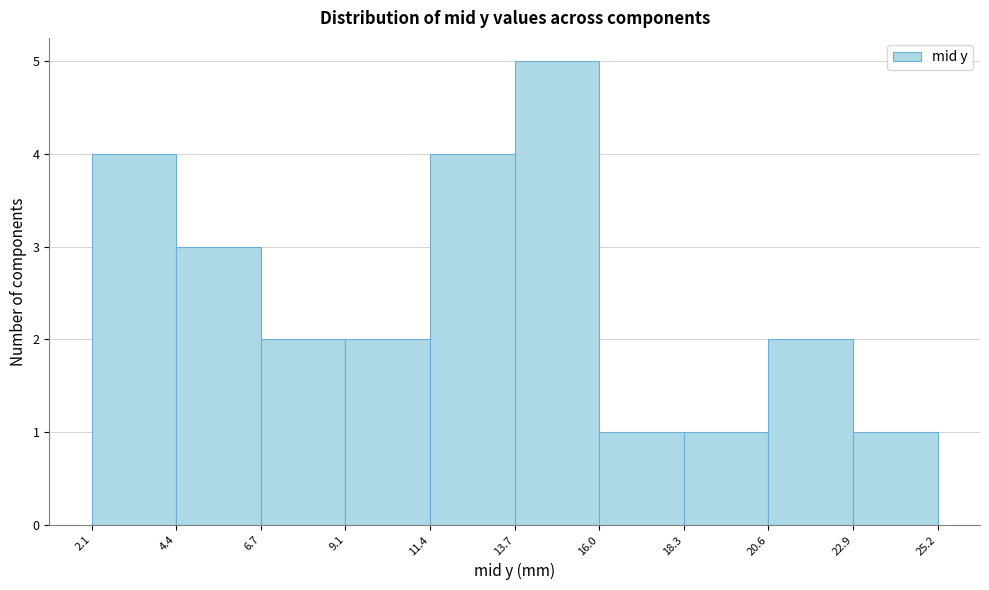

Reading left to right, transcribe this chart: for each bar, give the range it covers on the x-axis and its height. The values are not printed on the chart, so give them approximately, as read against the axis.

2.1 to 4.4: 4
4.4 to 6.7: 3
6.7 to 9.1: 2
9.1 to 11.4: 2
11.4 to 13.7: 4
13.7 to 16.0: 5
16.0 to 18.3: 1
18.3 to 20.6: 1
20.6 to 22.9: 2
22.9 to 25.2: 1